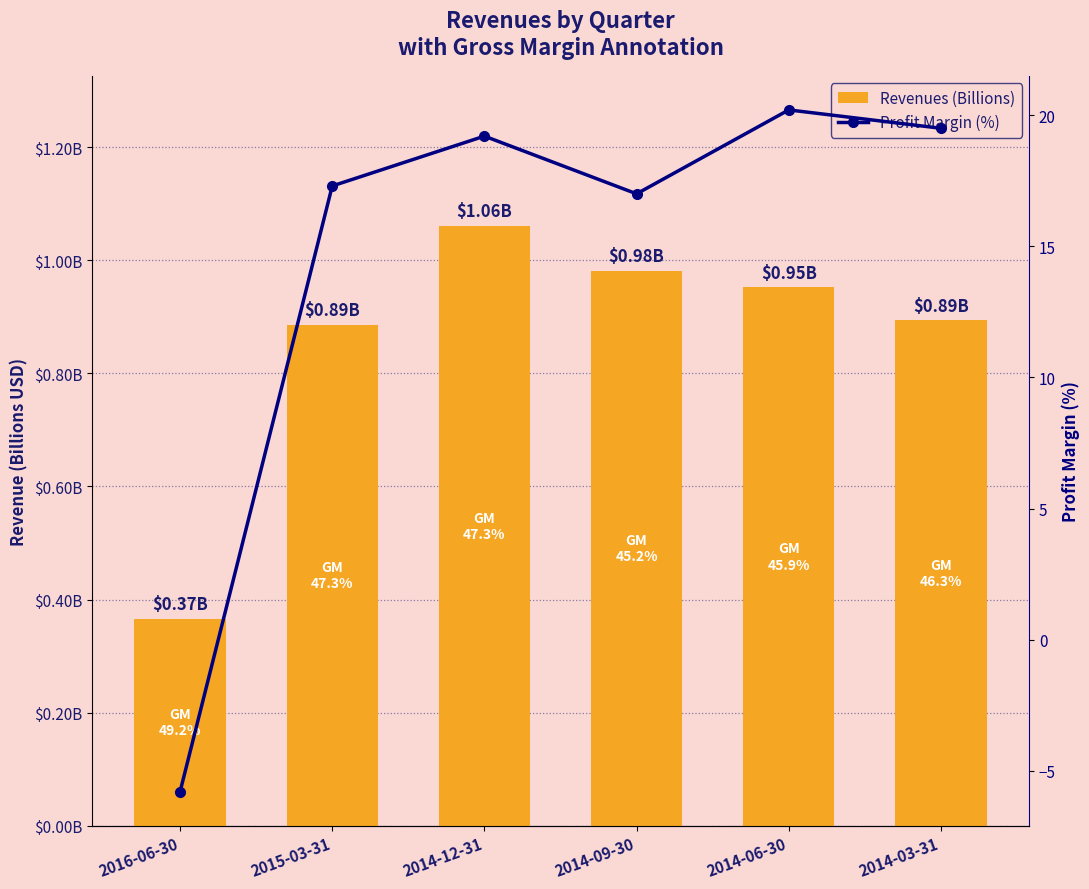

What is the label of the 3rd bar from the left?

2014-12-31